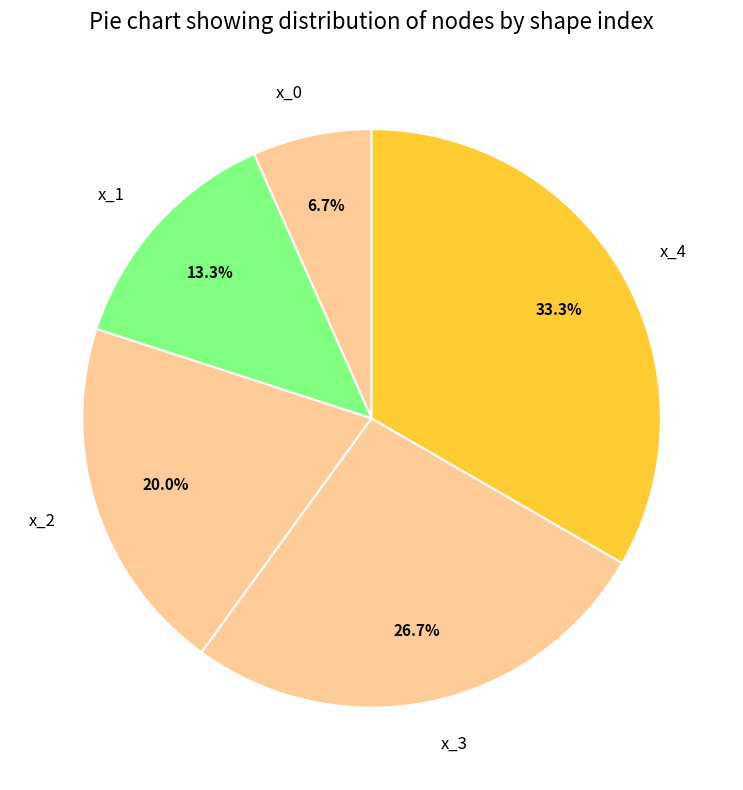

Does x_1 represent more than half of the total?

No